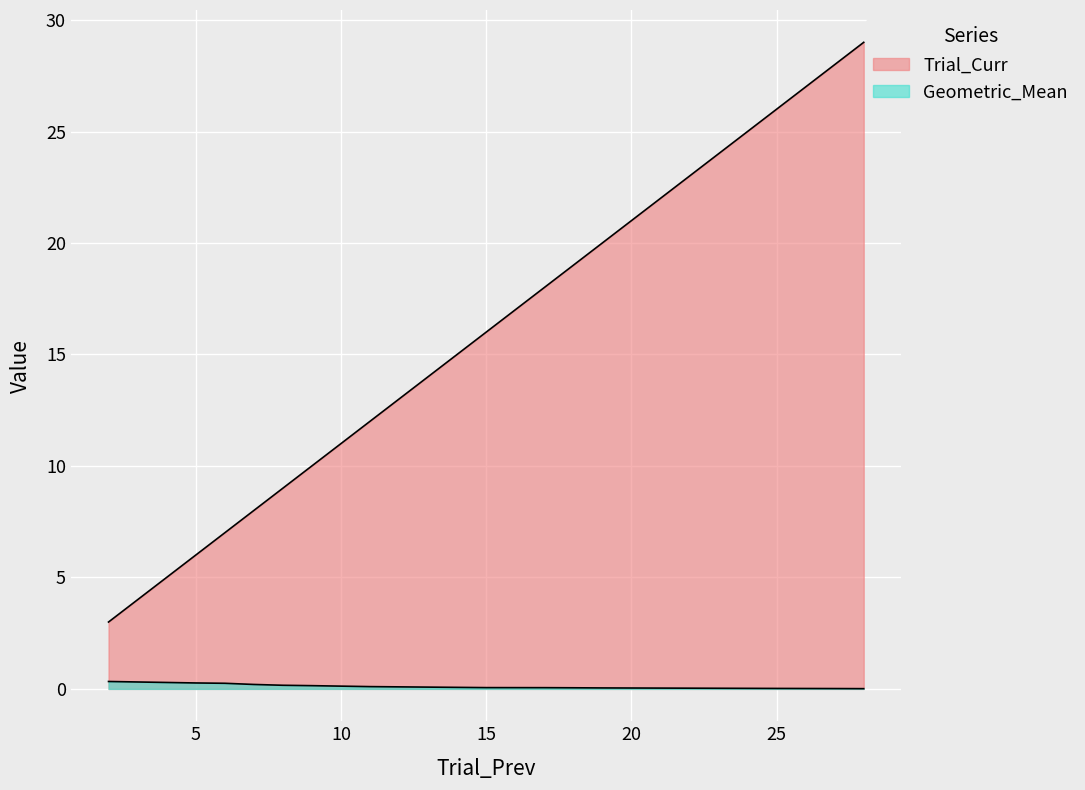

Is the value of Trial_Curr at 7 greater than the value of Geometric_Mean at 25?

Yes